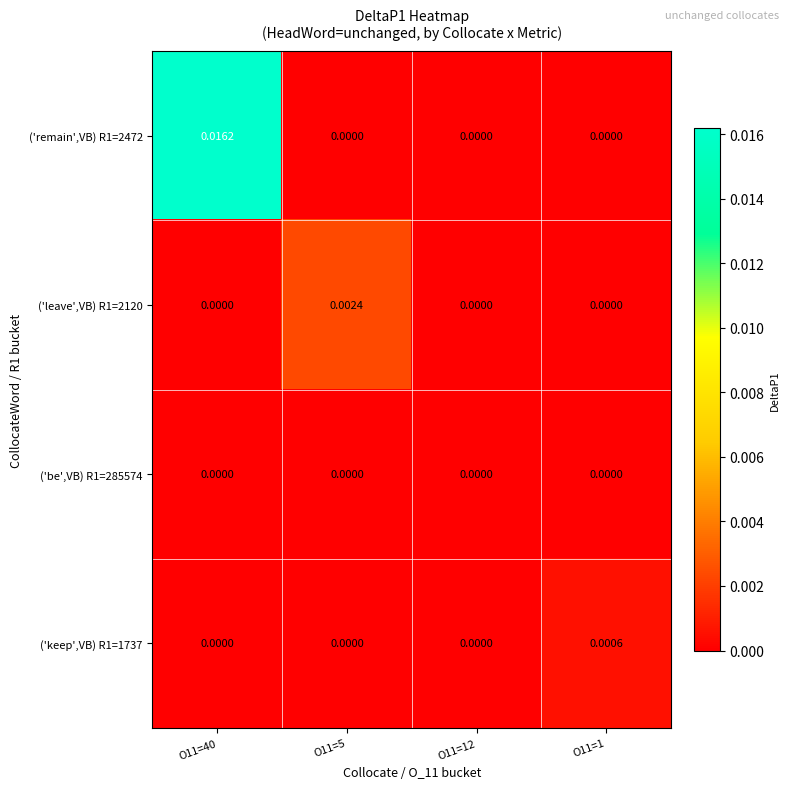

How many series are shown in this chart?

4